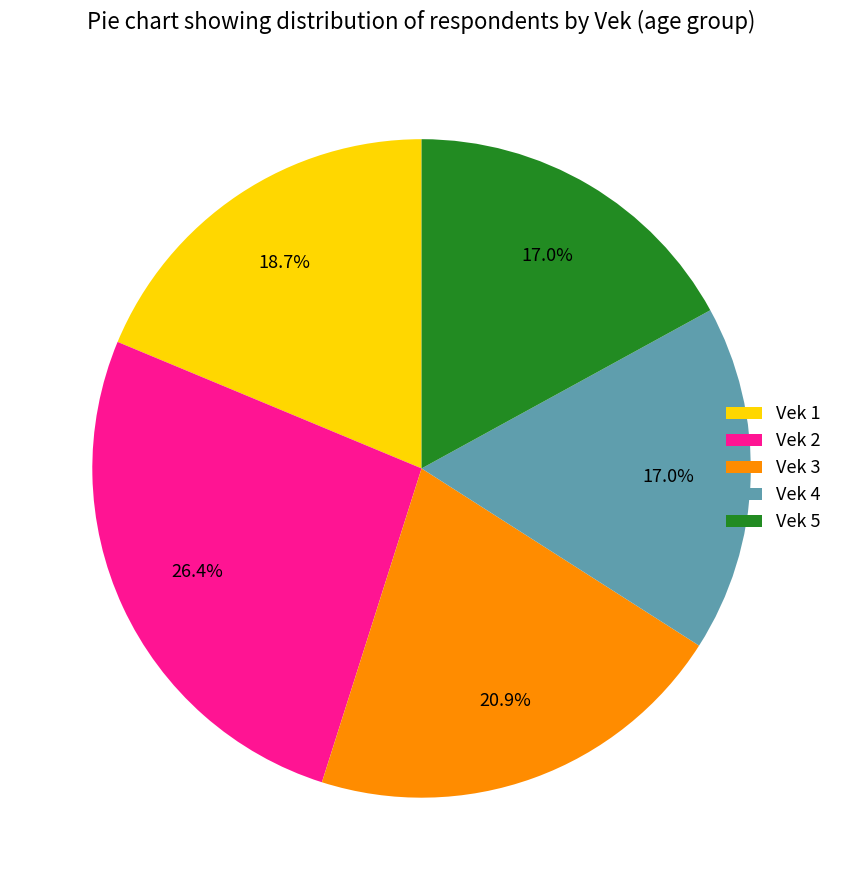

How many segments does this pie chart have?

5